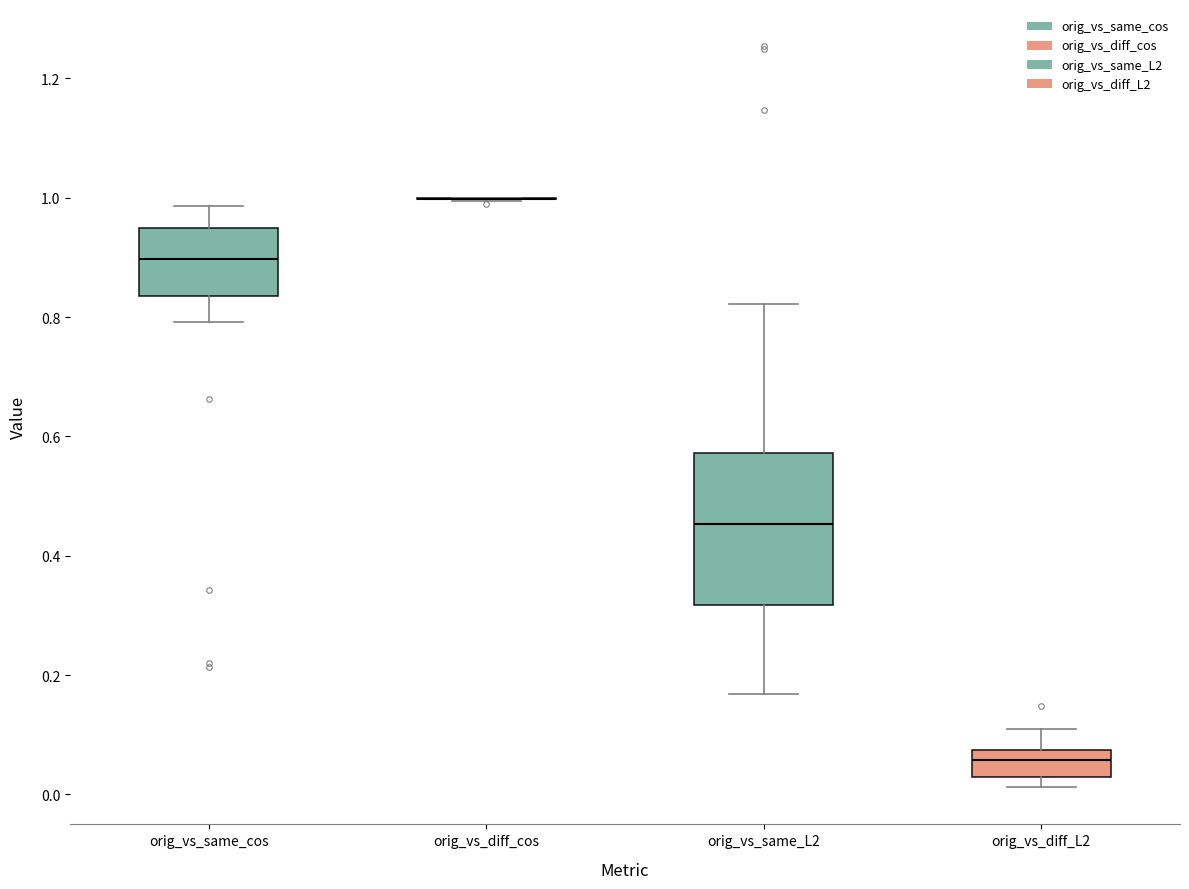

Reading left to right, transcribe this box plot: for each box, give where its median line is, the range the box spans, and where its two whiskers end, as read against the y-axis. The values are not printed on the chart, so give them approximately, as read against the axis.

orig_vs_same_cos: median 0.90, box 0.84 to 0.94, whiskers 0.80 to 0.98
orig_vs_diff_cos: box collapsed to a line at 1.00, whiskers 1.00 to 1.00
orig_vs_same_L2: median 0.46, box 0.32 to 0.58, whiskers 0.16 to 0.82
orig_vs_diff_L2: median 0.06, box 0.02 to 0.08, whiskers 0.02 (just below the box's lower edge) to 0.10